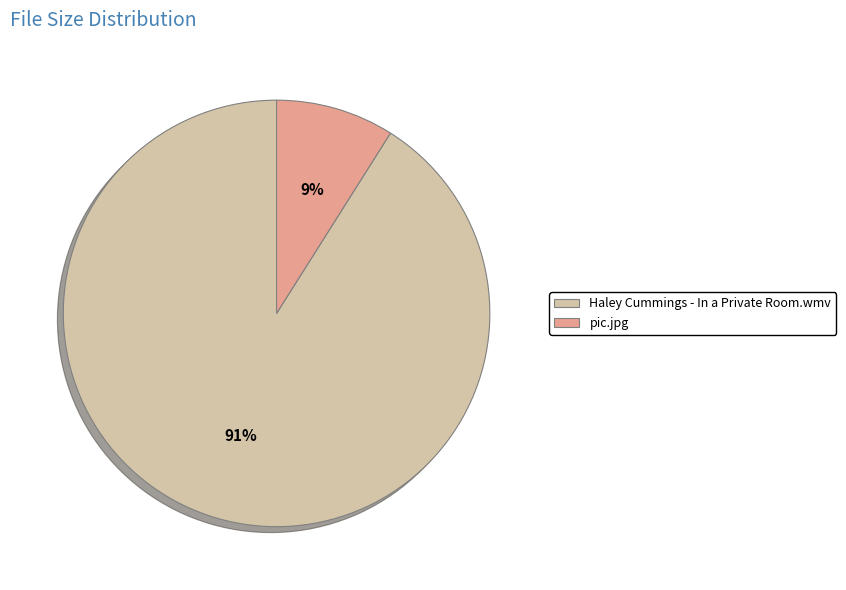

What percentage is the Haley Cummings - In a Private Room.wmv slice, to the nearest percent?

91%